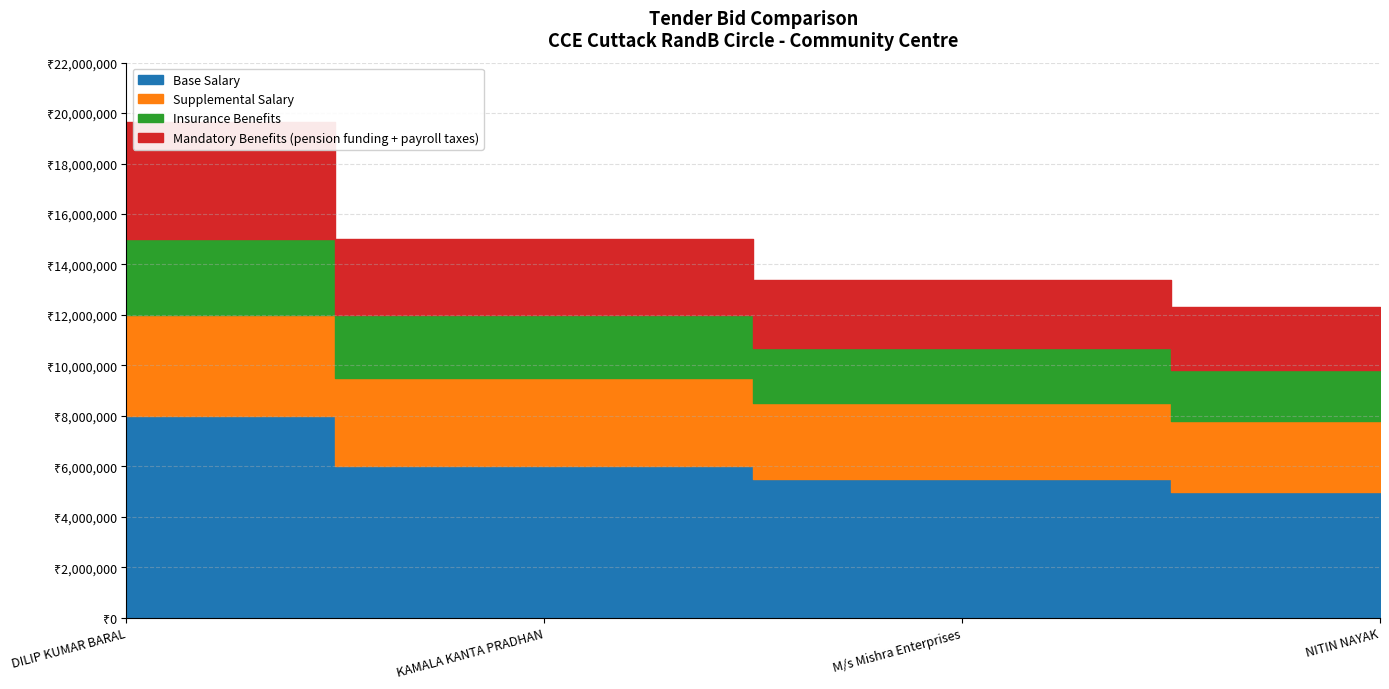

Count the number of data series in this chart.

4